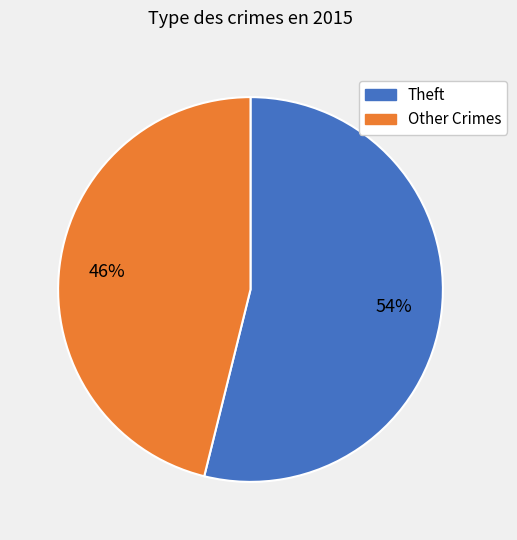

Is there a majority slice in this chart?

Yes